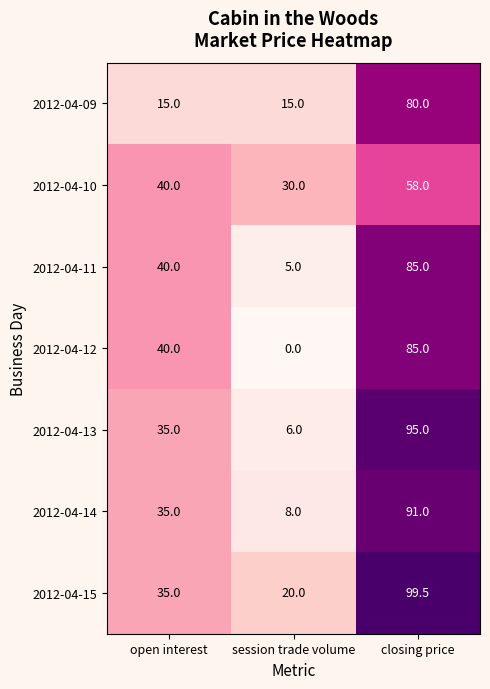

How many data points in 2012-04-09 are above 15?

1